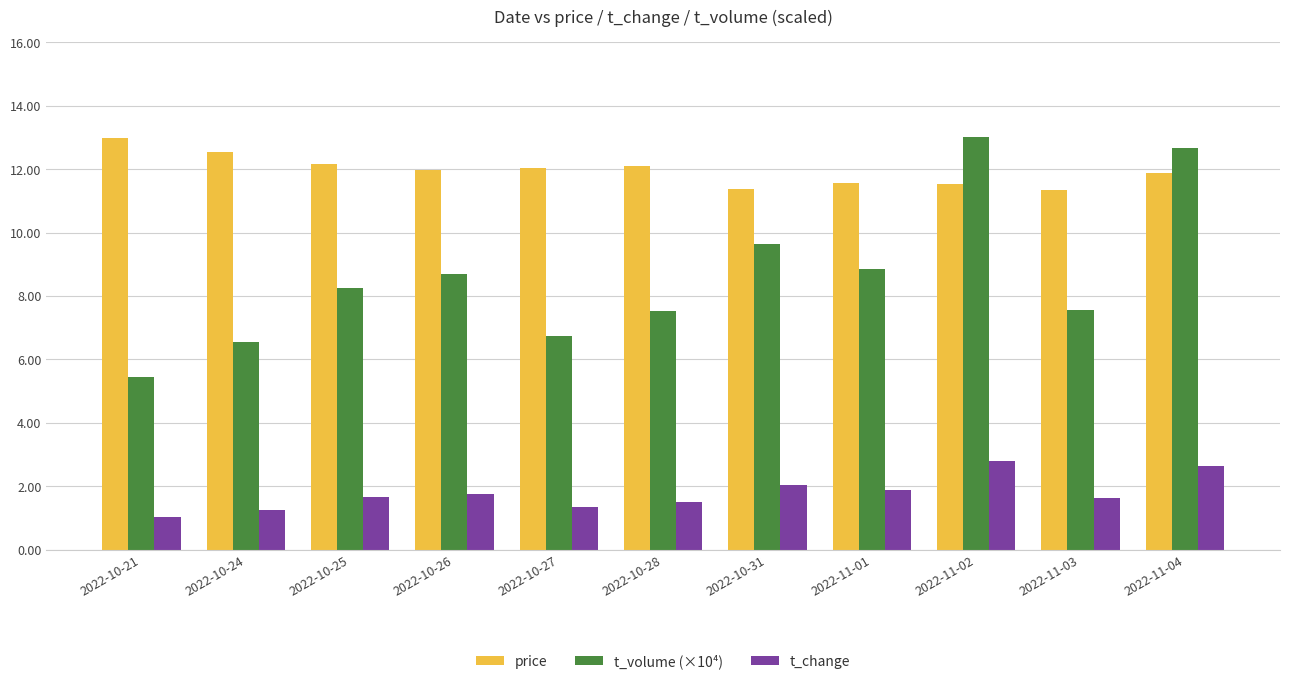

What is the label of the 11th bar from the left?

2022-11-04